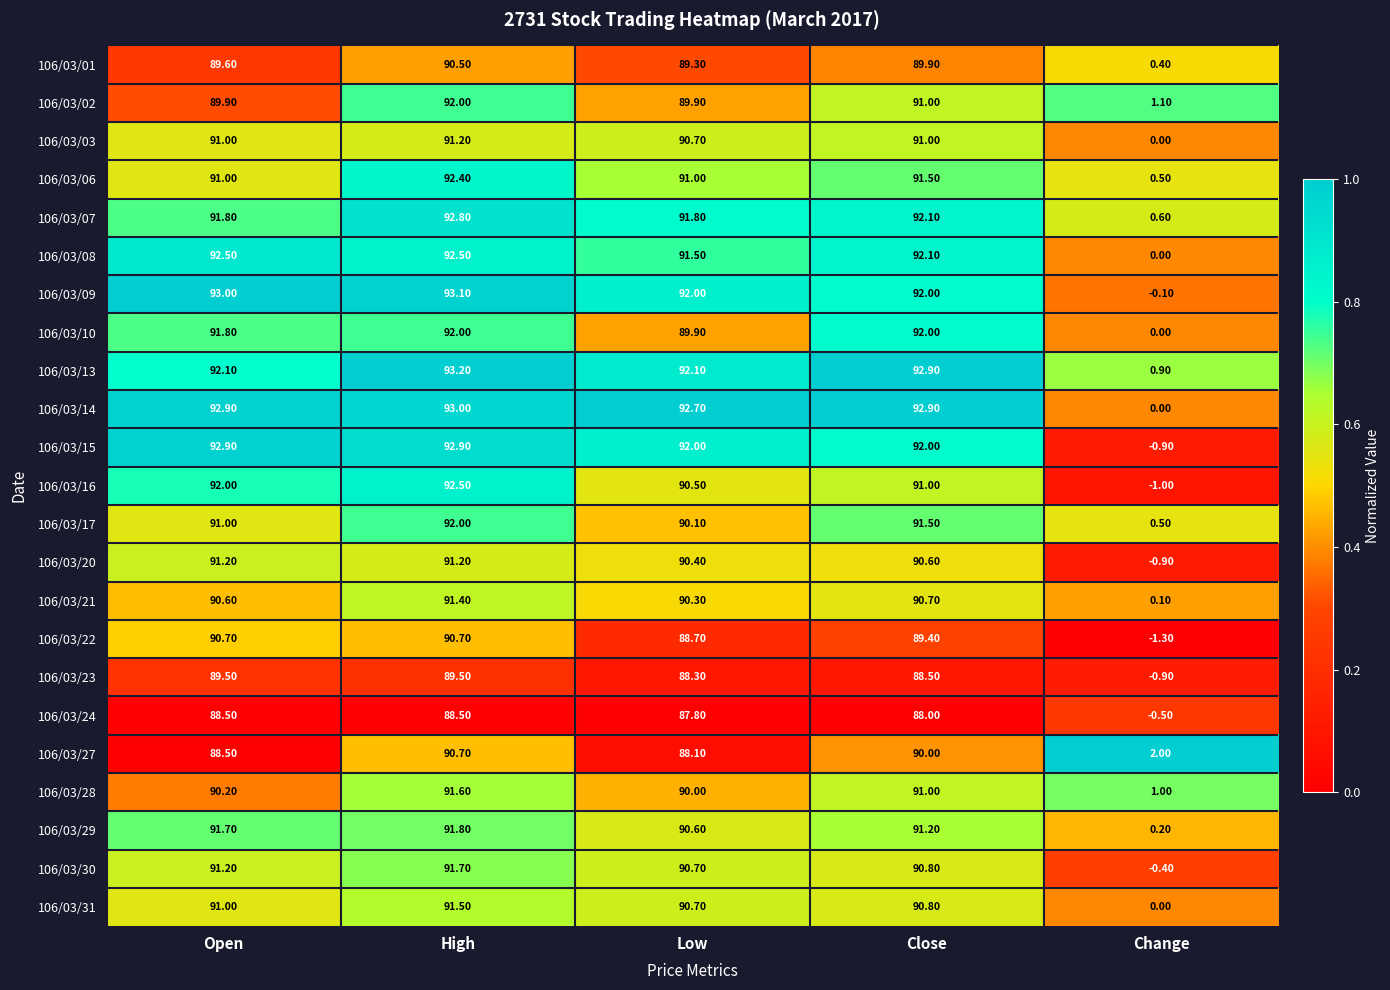

Which series has the widest spread of values?

106/03/15